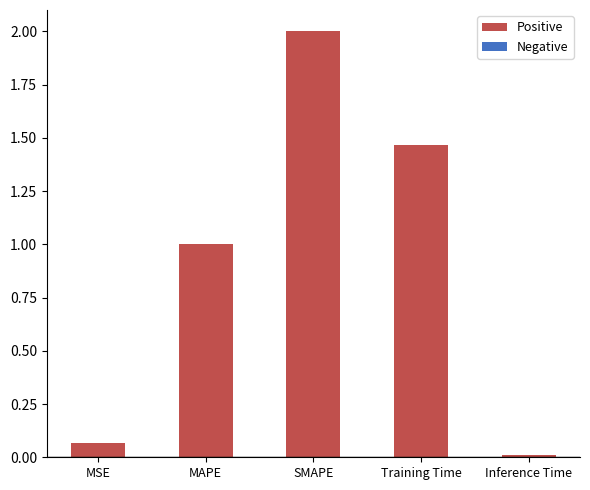

Which has a higher value, Inference Time or SMAPE?

SMAPE